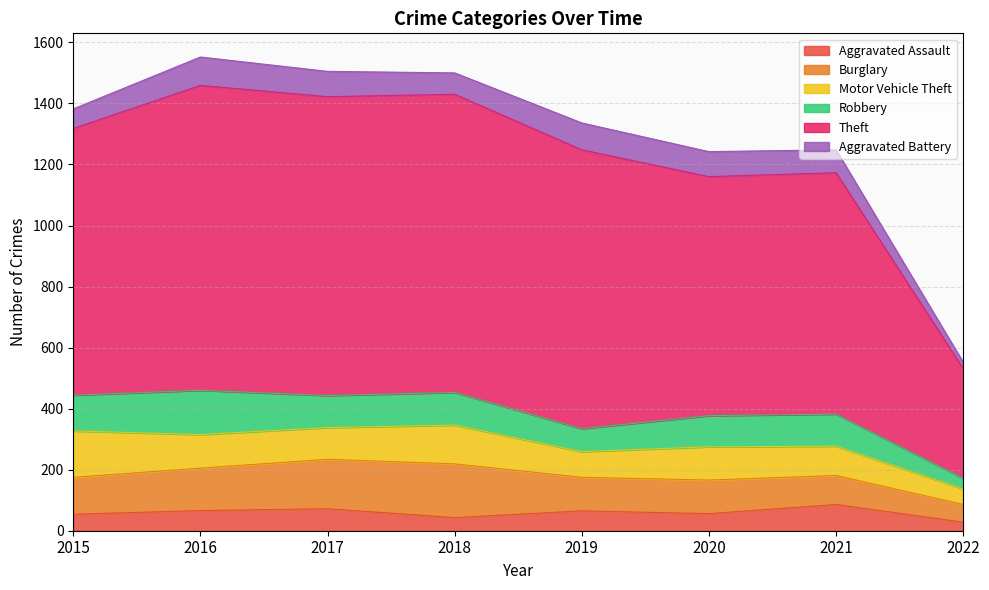

At 2021, list the series in order from largest to smallest.

Theft, Robbery, Motor Vehicle Theft, Burglary, Aggravated Assault, Aggravated Battery